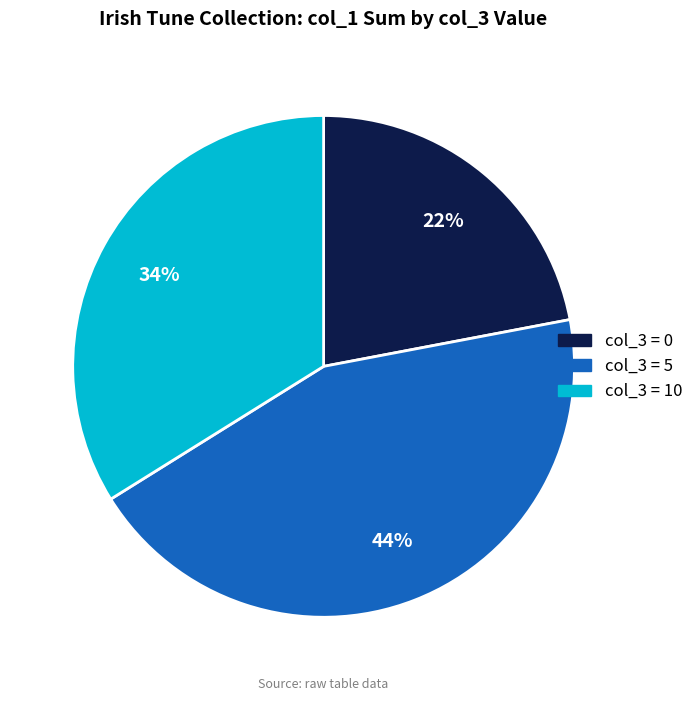

Is it true that col_3 = 10 is 34% of the pie?

True